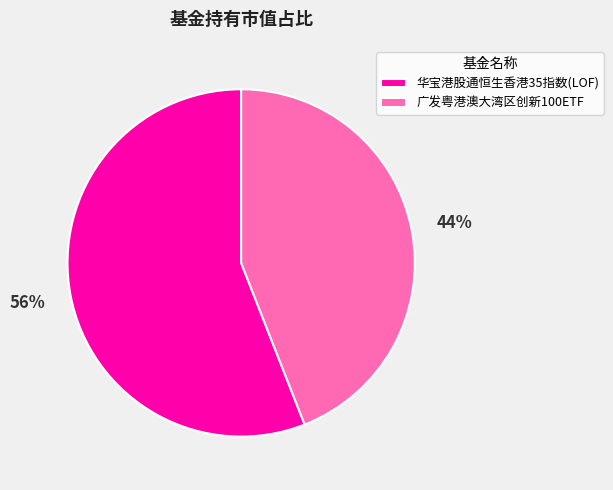

Rank the categories by value from highest to lowest.

华宝港股通恒生香港35指数(LOF), 广发粤港澳大湾区创新100ETF